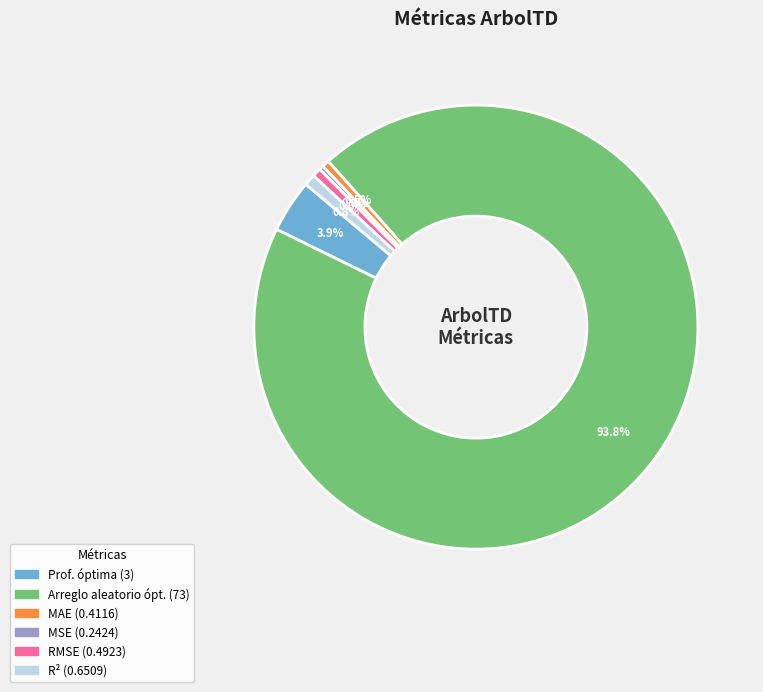

Is there a majority slice in this chart?

Yes